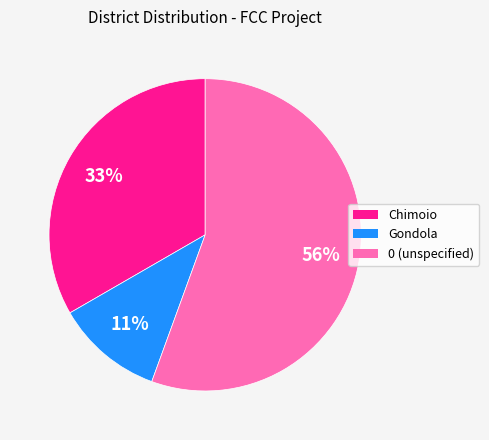

To the nearest percent, what is the average slice percentage?

33%